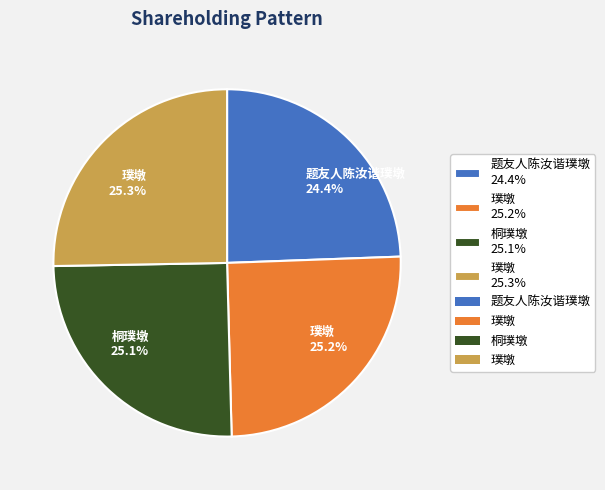

Is there any slice that represents more than half of the pie?

No